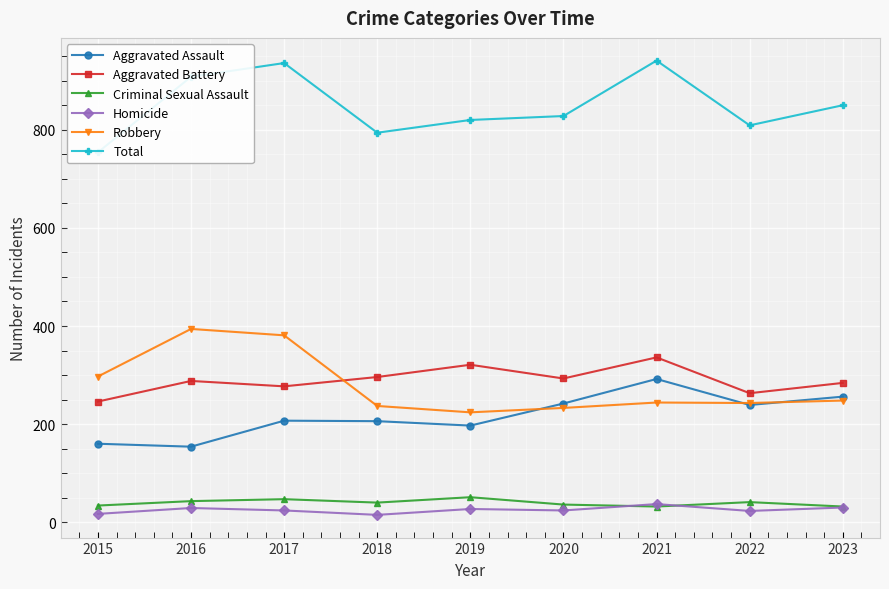

What is the maximum value shown in the chart?

941